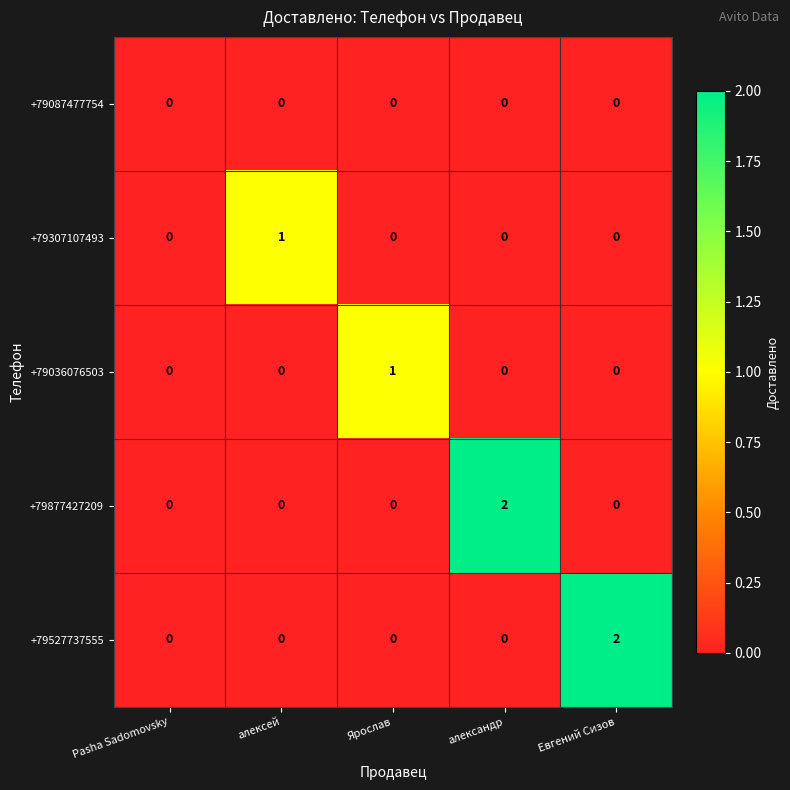

Reading left to right, extract all data points from this chart.

+79087477754: Pasha Sadomovsky=0	алексей=0	Ярослав=0	александр=0	Евгений Сизов=0
+79307107493: Pasha Sadomovsky=0	алексей=1	Ярослав=0	александр=0	Евгений Сизов=0
+79036076503: Pasha Sadomovsky=0	алексей=0	Ярослав=1	александр=0	Евгений Сизов=0
+79877427209: Pasha Sadomovsky=0	алексей=0	Ярослав=0	александр=2	Евгений Сизов=0
+79527737555: Pasha Sadomovsky=0	алексей=0	Ярослав=0	александр=0	Евгений Сизов=2